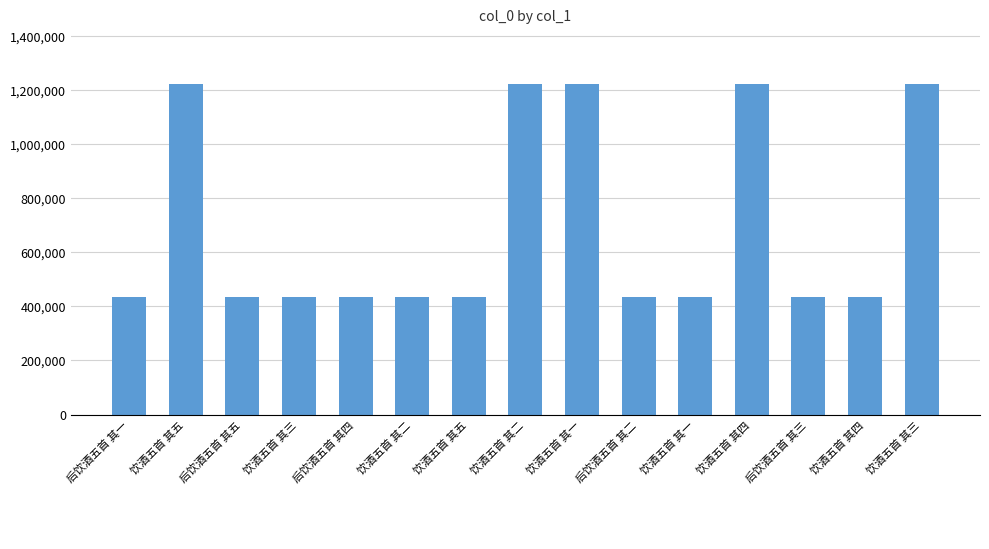

What is the sum of all values?

10461138